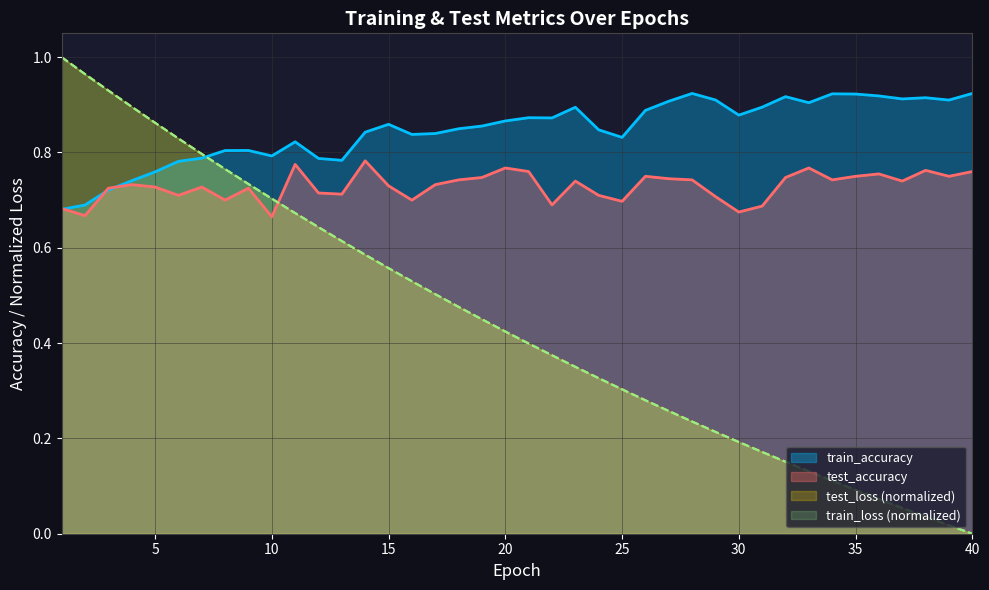

True or false: train_accuracy and test_loss cross at least once.

True